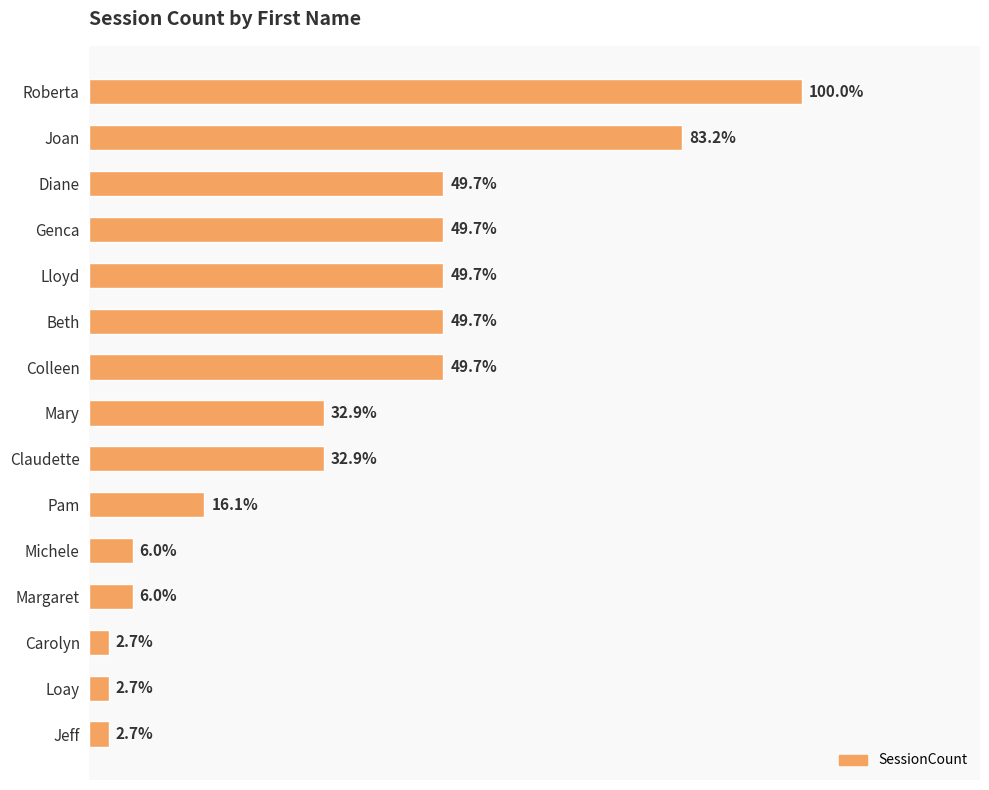

What is the sum of all values?

795